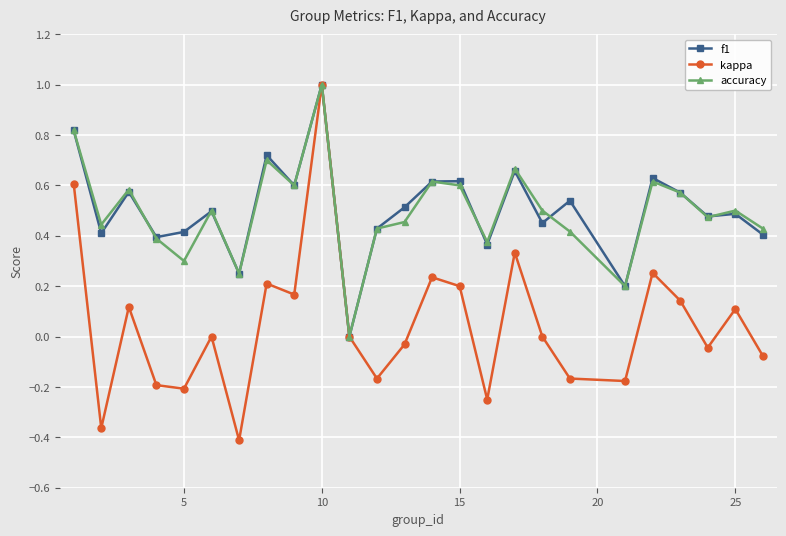

What is the greatest value displayed?

1.0